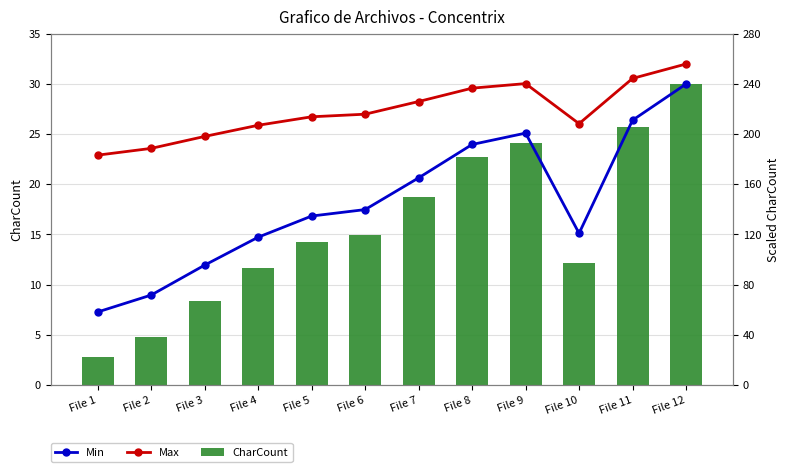

Rank the series by their maximum value, from highest to lowest.

Max, Min, CharCount